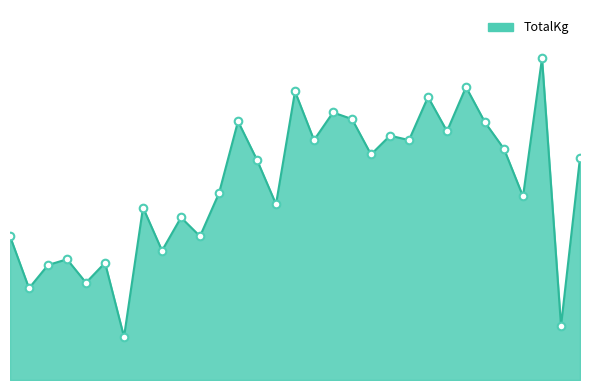

Is this an area chart (filled region under the line)?

Yes